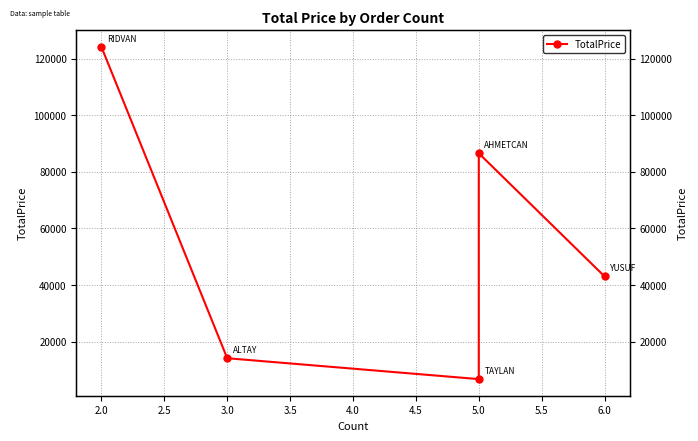

How many lines are shown in the chart?

1